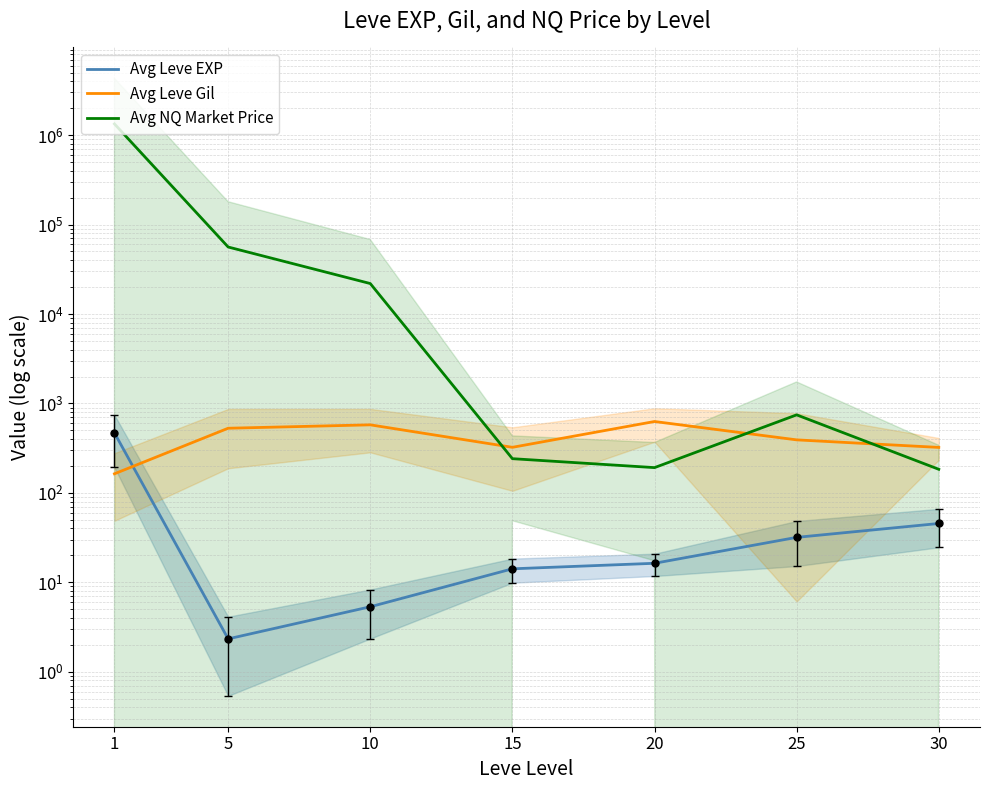

True or false: Avg Leve EXP and Avg NQ Market Price intersect in this chart.

False